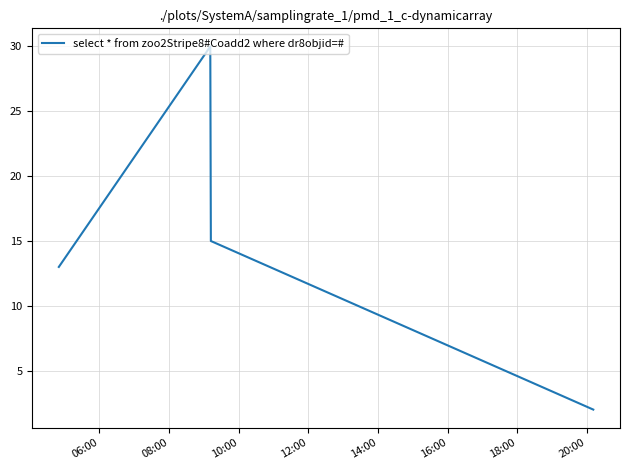

True or false: there are more than 0 points higher than both neighbors.

True